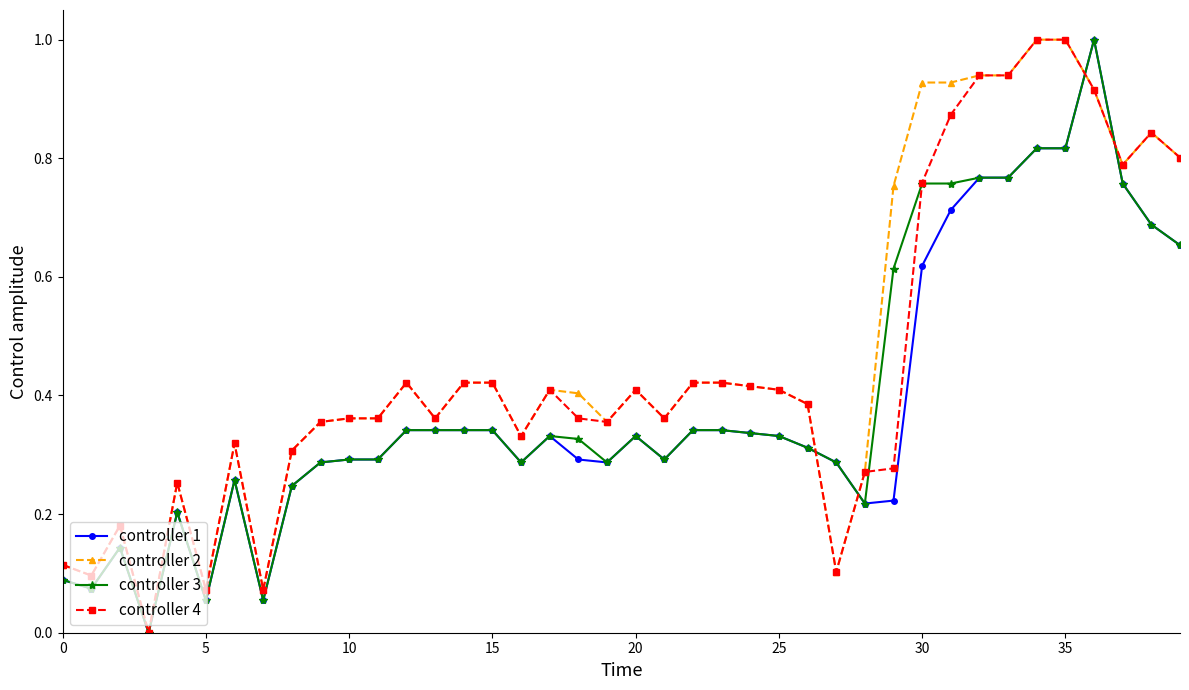

What is the maximum value shown in the chart?

1.0